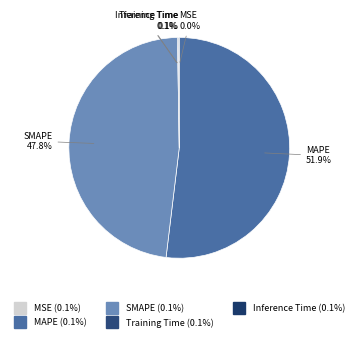

Does SMAPE account for over 50% of the chart?

No